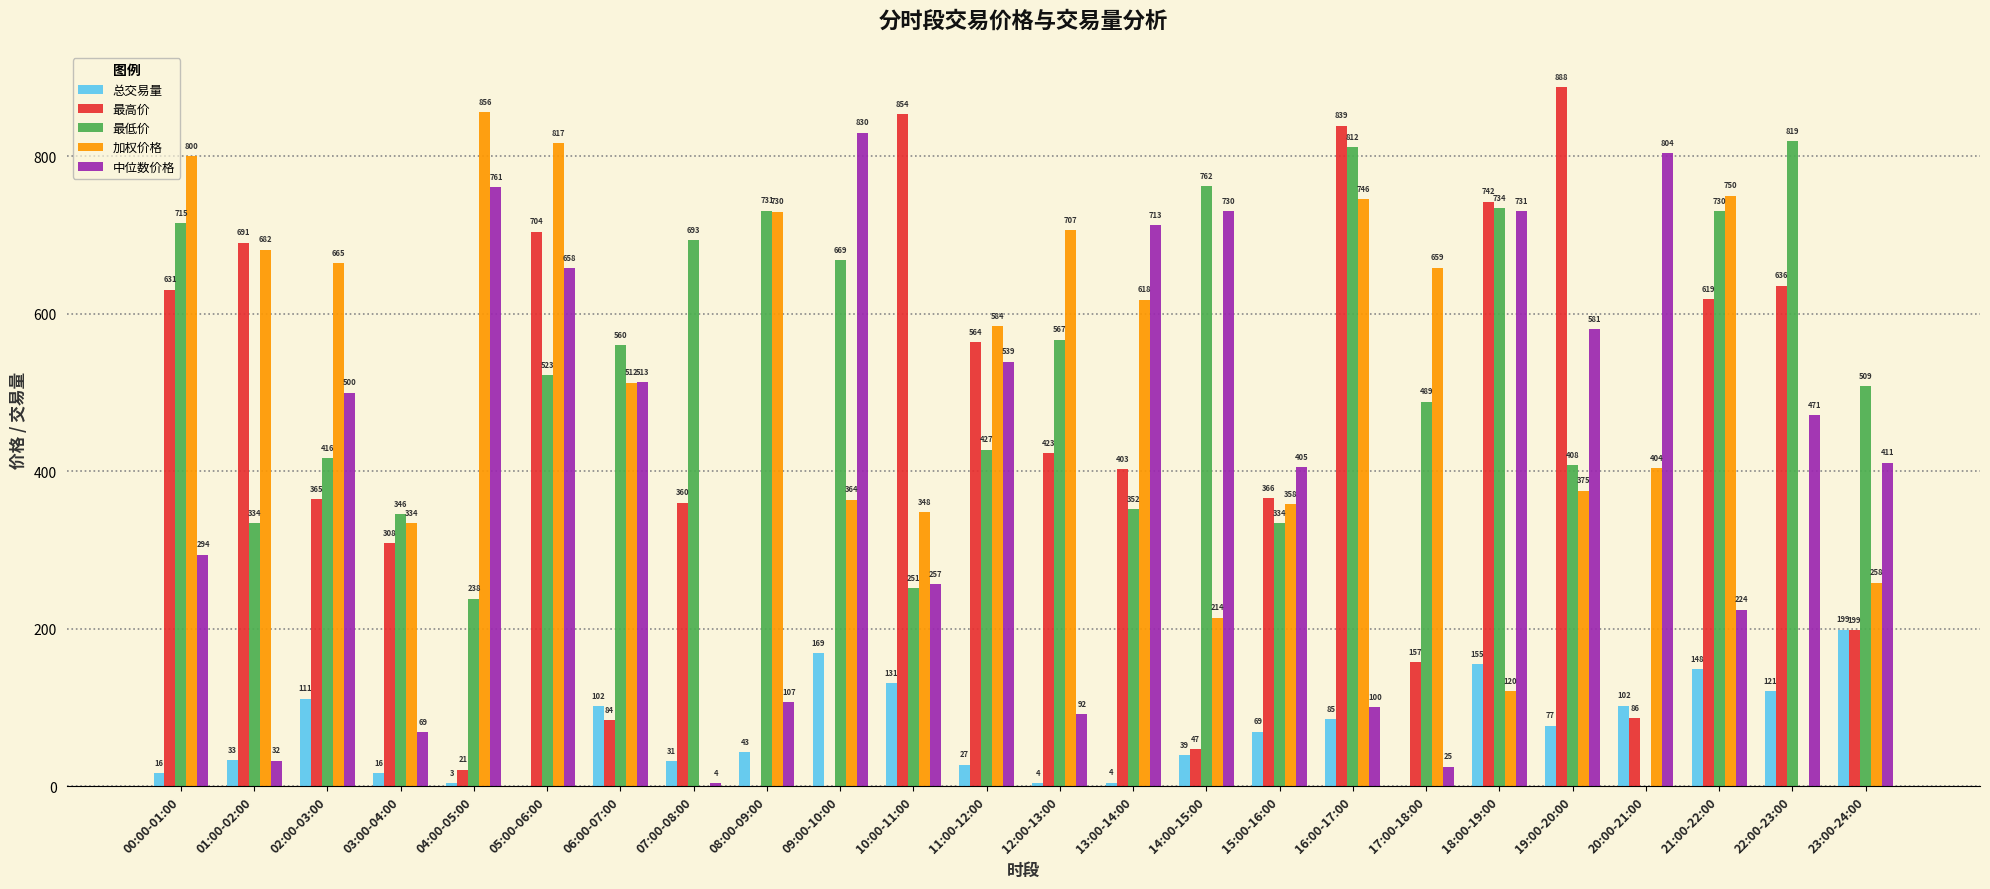

Are the bars grouped side by side (vs. stacked)?

Yes